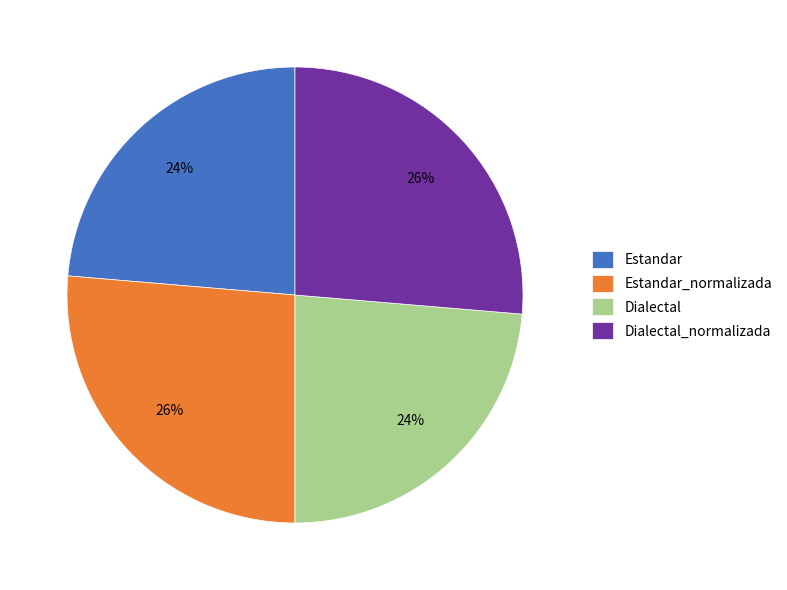

To the nearest percent, what portion does Estandar represent?

24%